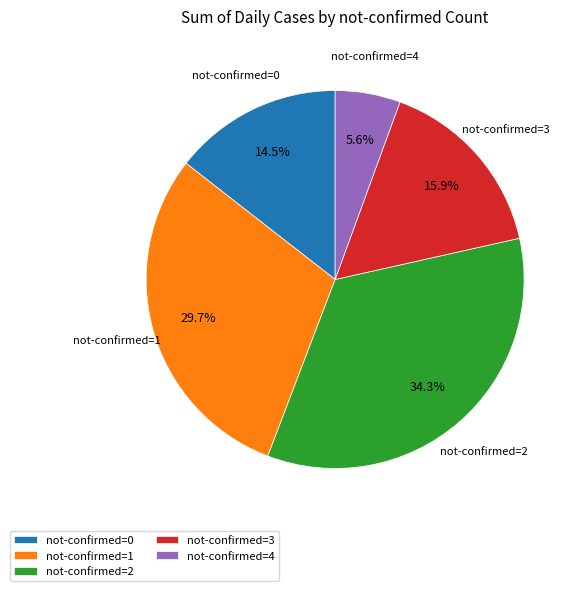

Which slice is the smallest?

not-confirmed=4